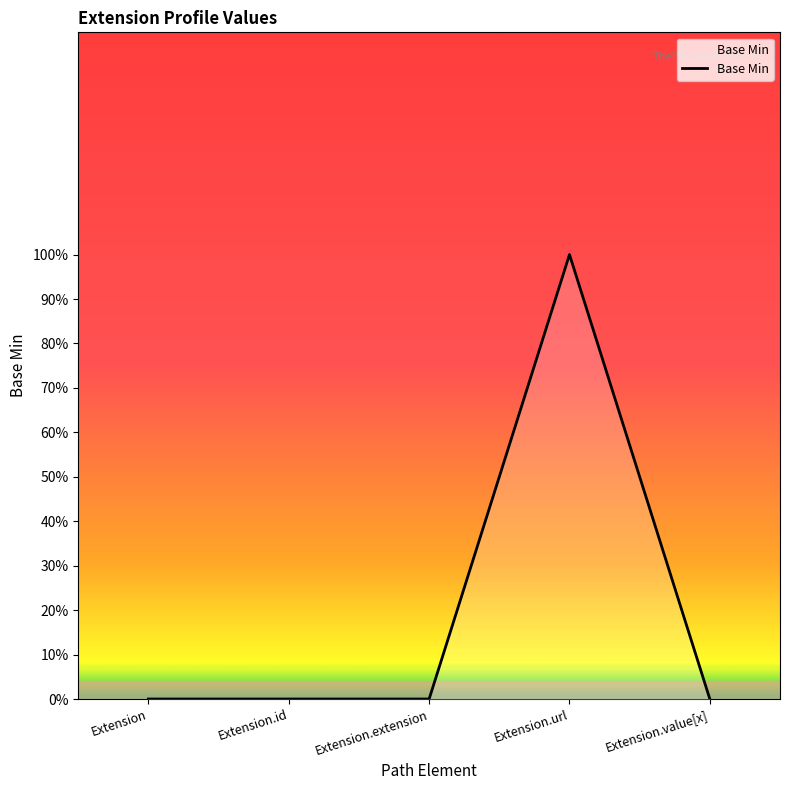

What is the value of the 4th point from the left?

1